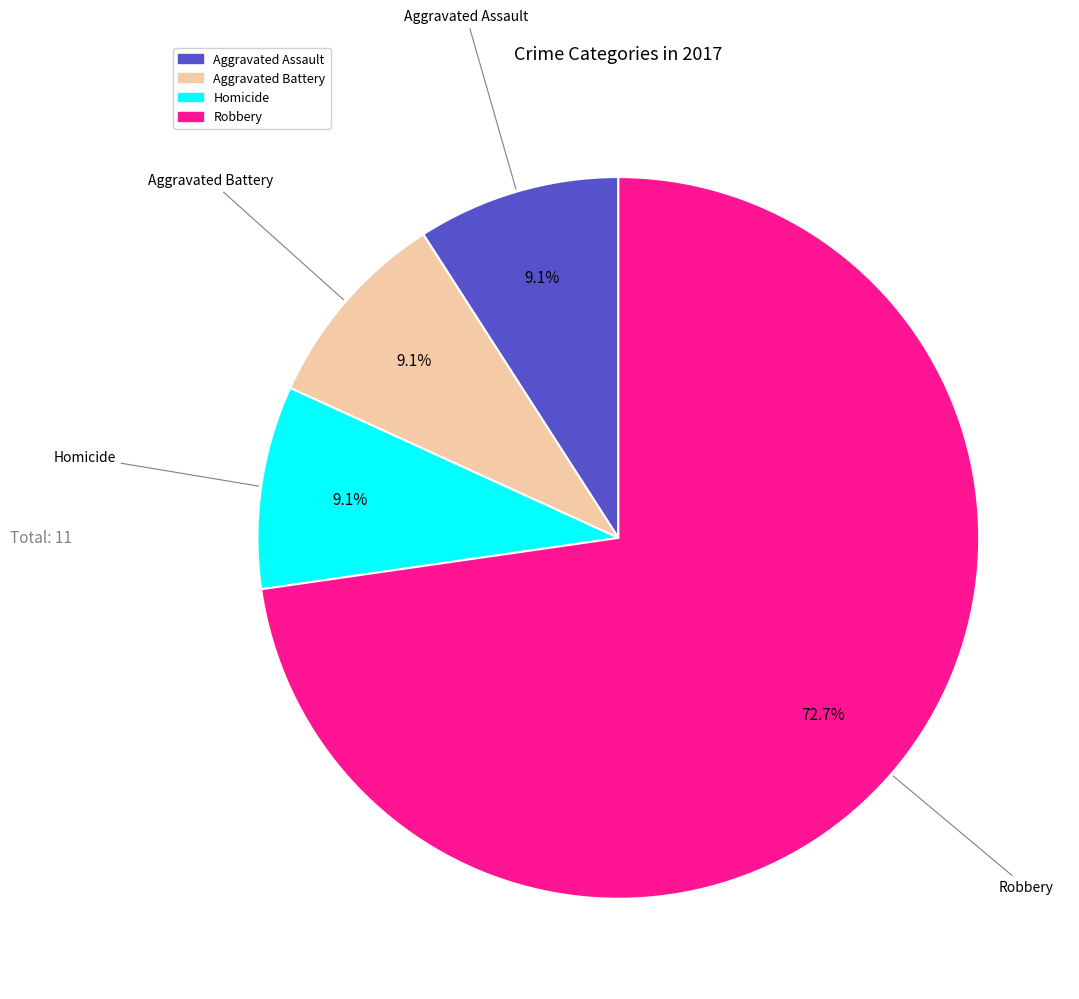

Is there a majority slice in this chart?

Yes